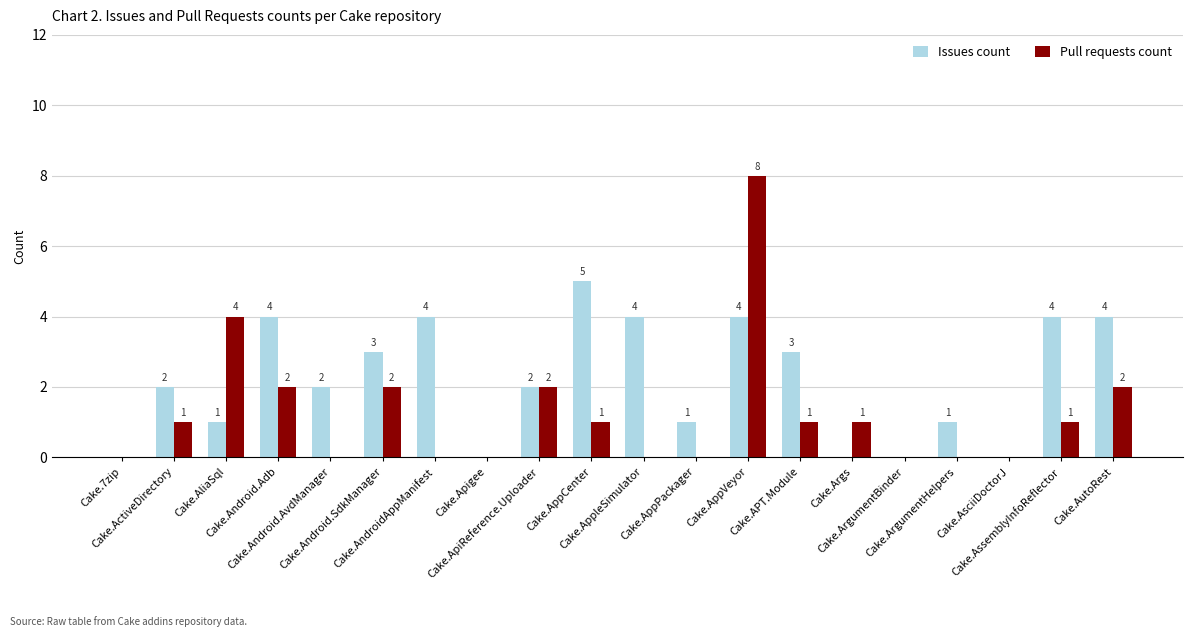

What is the maximum value for Issues count?

5